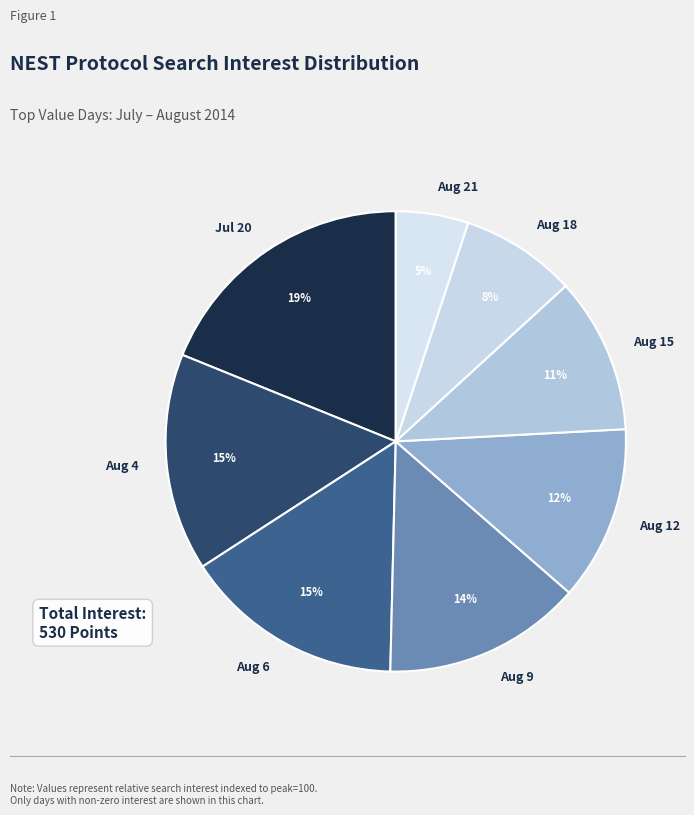

Do Jul 20 and Aug 6 together represent more than half of the pie?

No